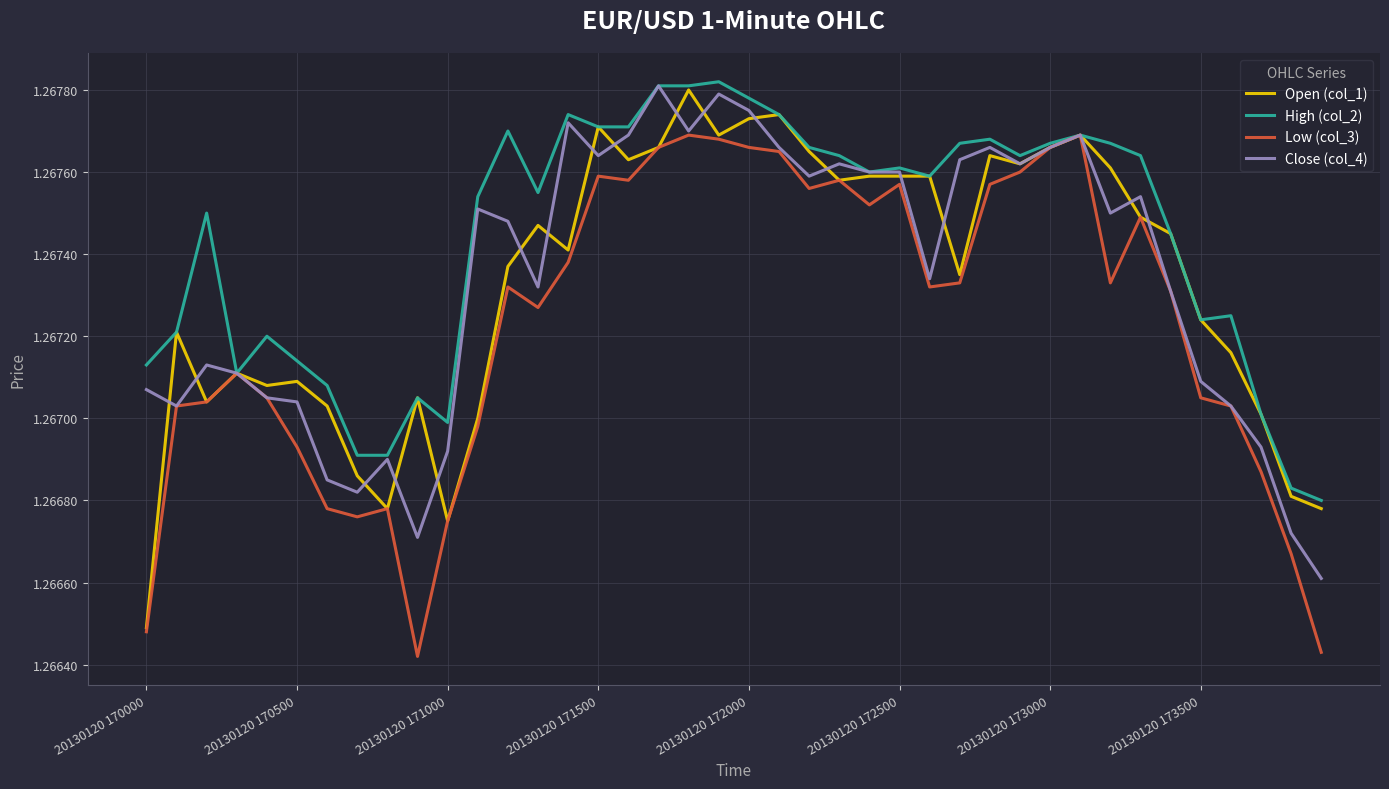

Which series has the largest total across all categories?

High (col_2)